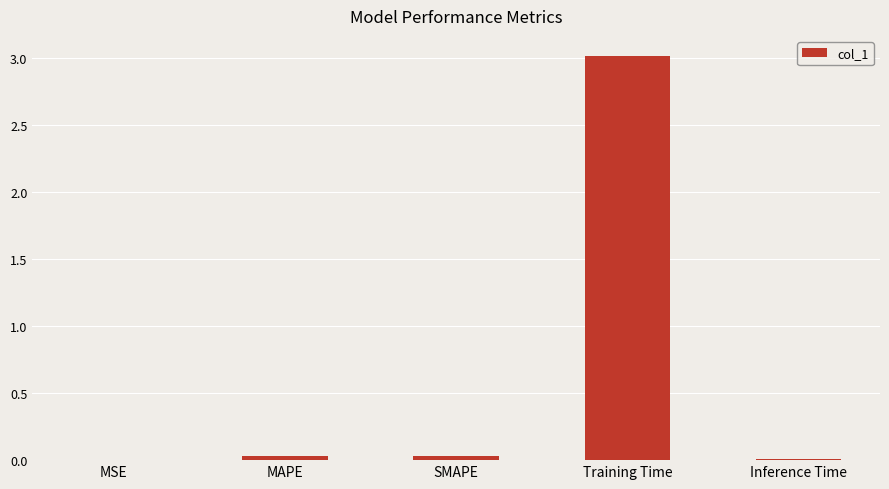

Are the bars horizontal?

No